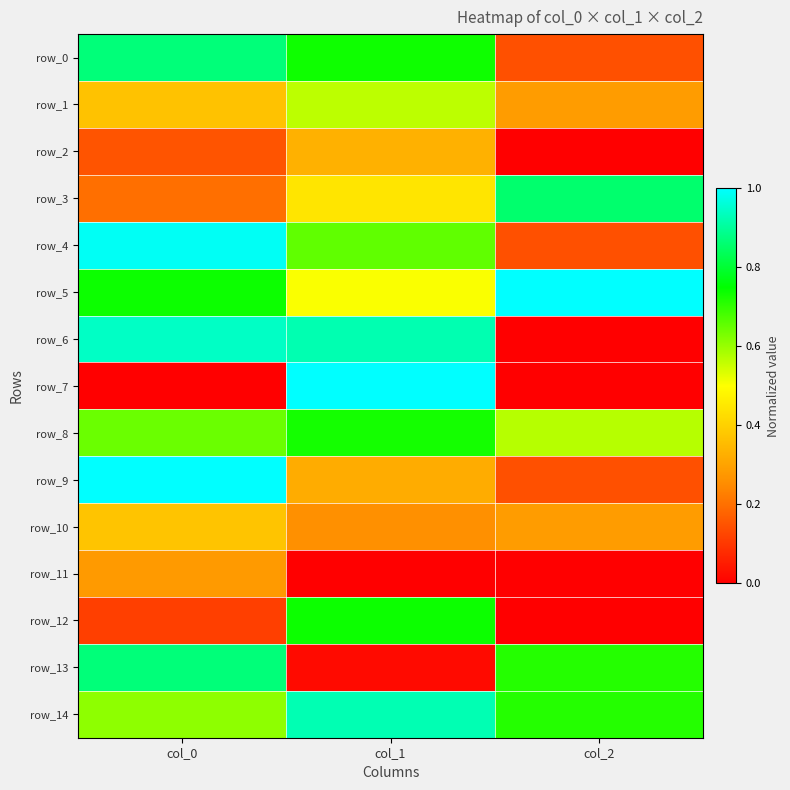

What is the total value across all series at col_1?

8.2